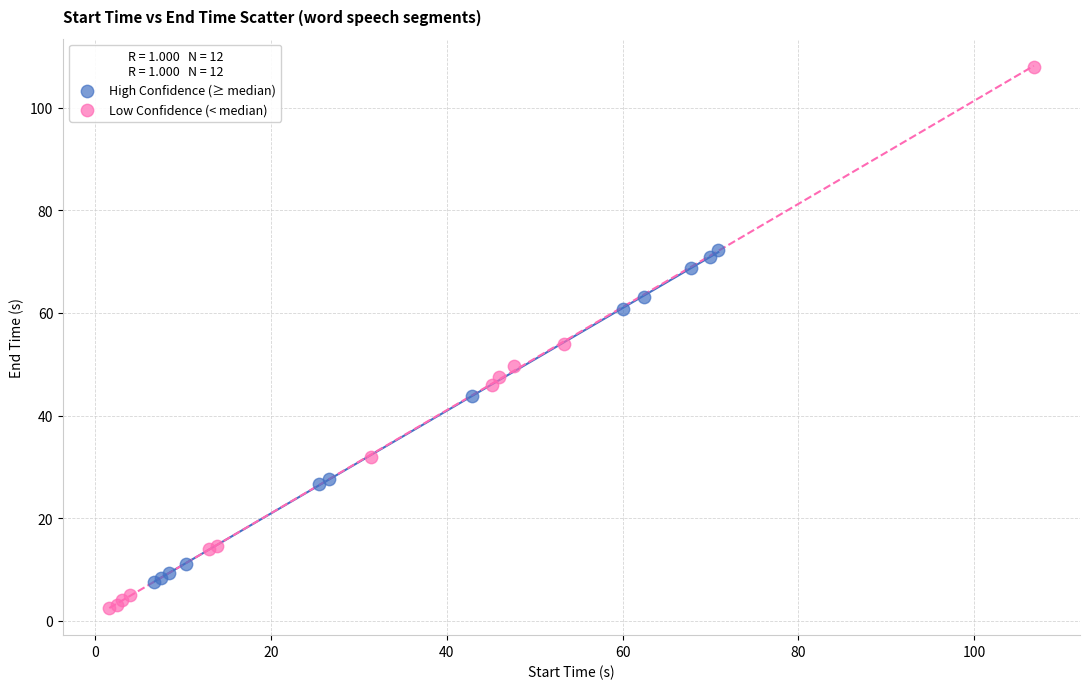

Which series reaches the maximum Y coordinate?

Low Confidence (< median)